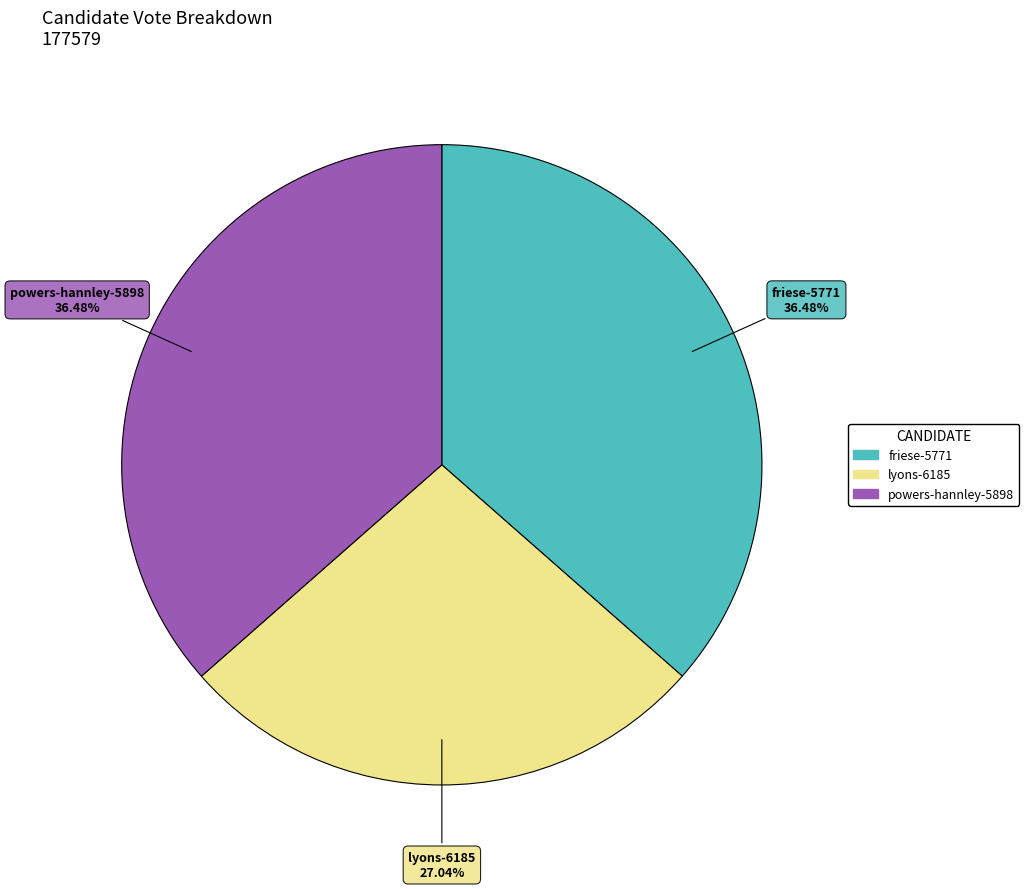

To the nearest percent, what is the difference between the largest and smallest slice percentages?

9%